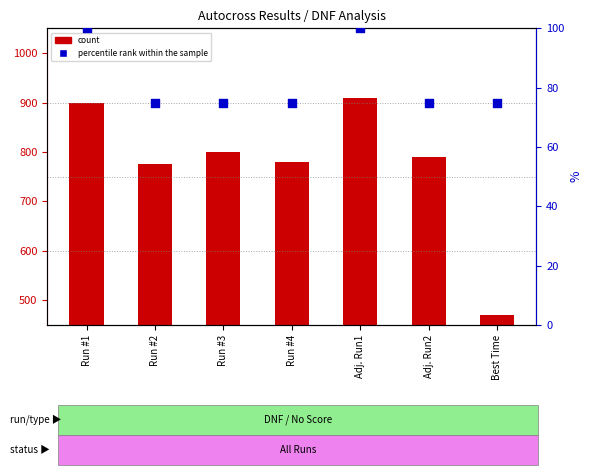

Which series reaches the minimum Y coordinate?

percentile rank within the sample